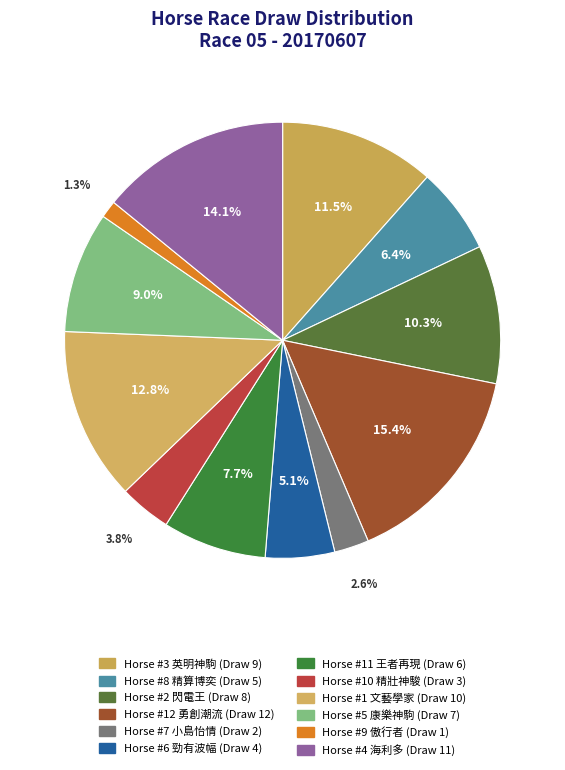

Does any single category account for the majority?

No